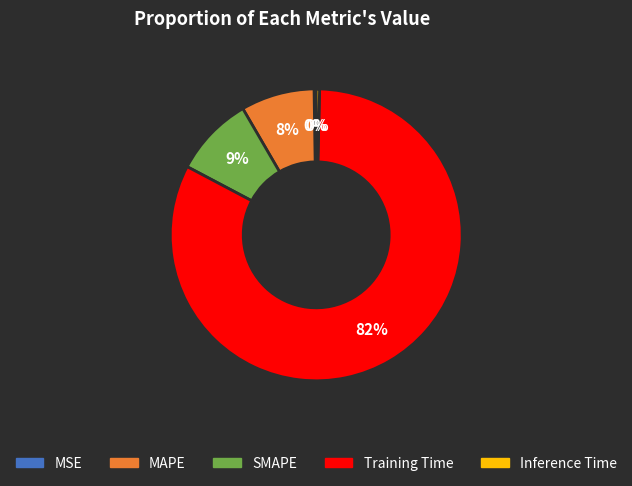

Which category has the biggest portion of the pie?

Training Time